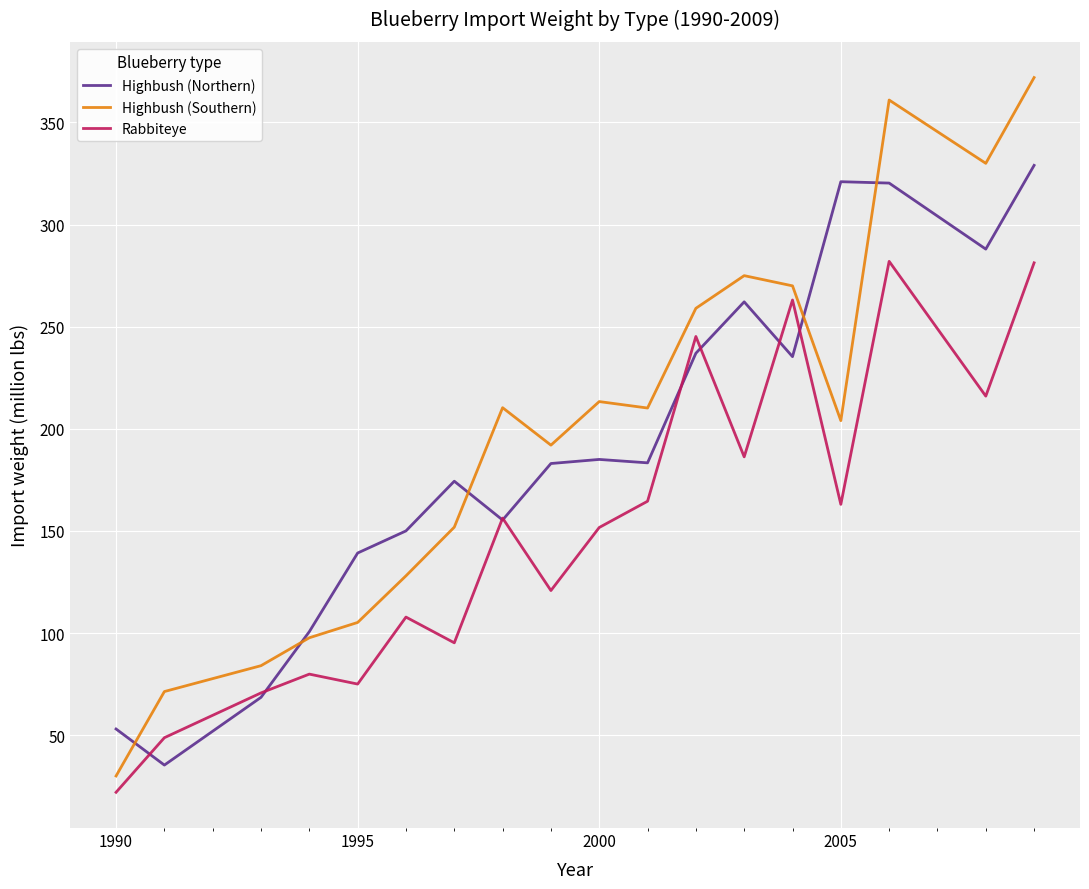

List the series in order of their peak value, highest first.

Highbush (Southern), Highbush (Northern), Rabbiteye